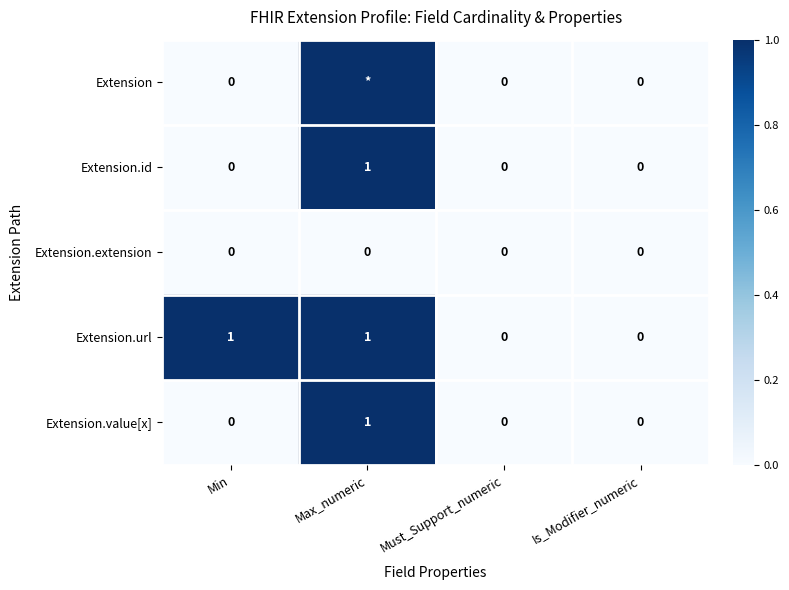

Count the Extension.value[x] values in the range 0 to 1.

4